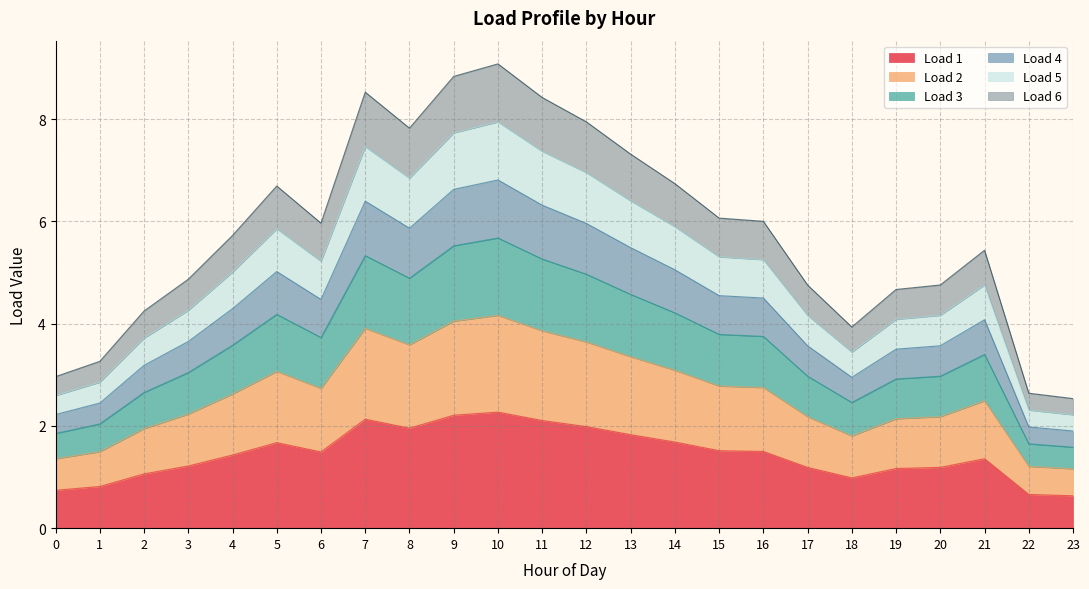

Rank the categories by Load 4 value from highest to lowest.

10, 9, 7, 11, 12, 8, 13, 14, 5, 15, 16, 6, 4, 21, 3, 20, 17, 19, 2, 18, 1, 0, 22, 23